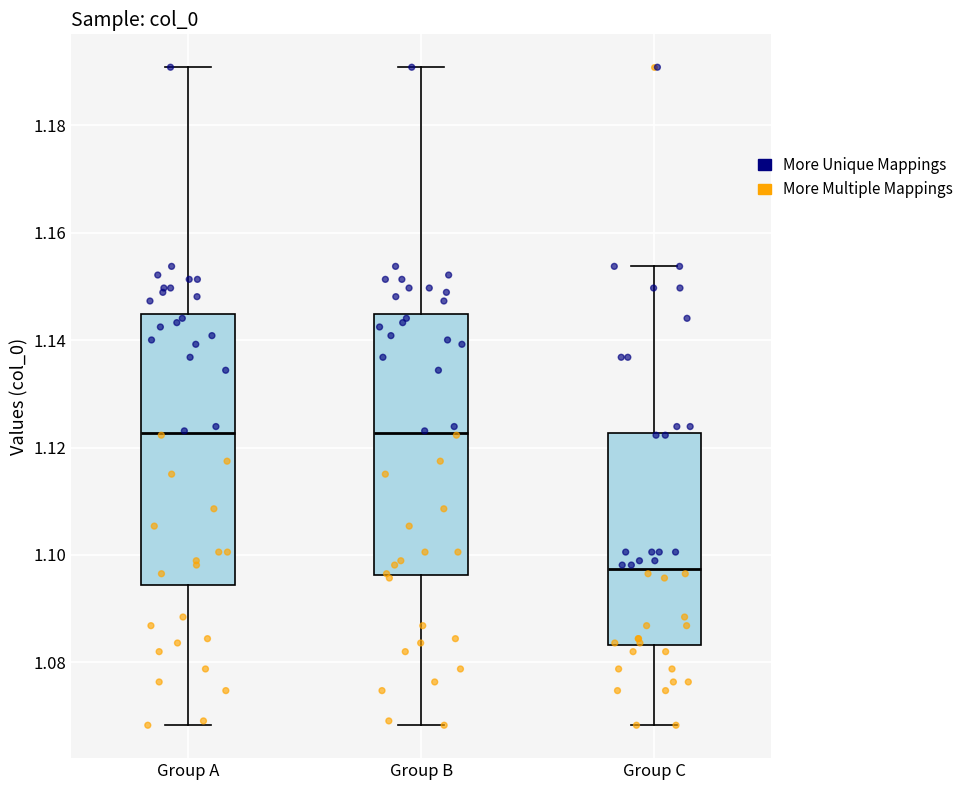

Where does the upper whisker of the box for Group B end on the y-axis? The values are not printed on the chart, so give them approximately, as read against the axis.

1.190